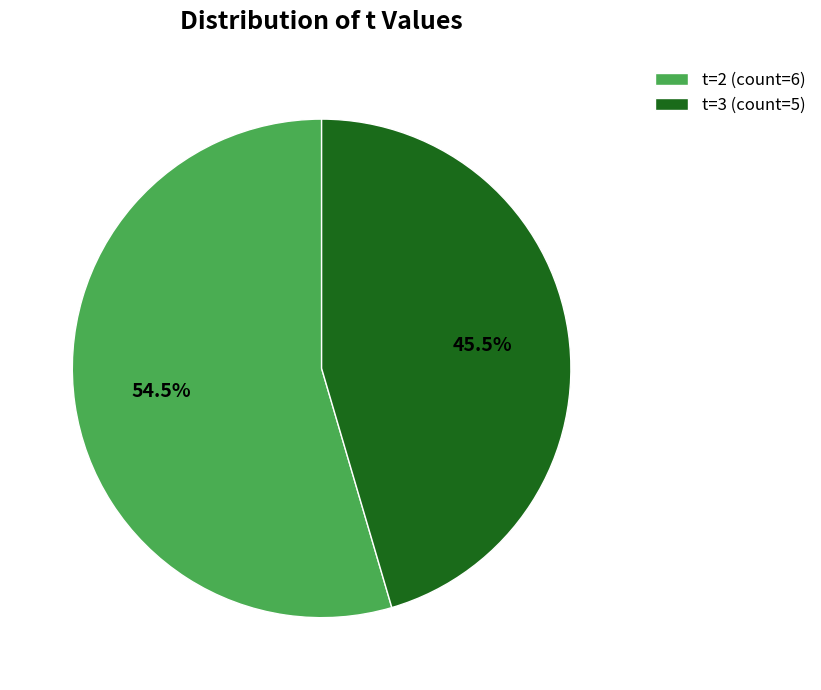

What percentage is NOT represented by t=2 (count=6)?

45.5%